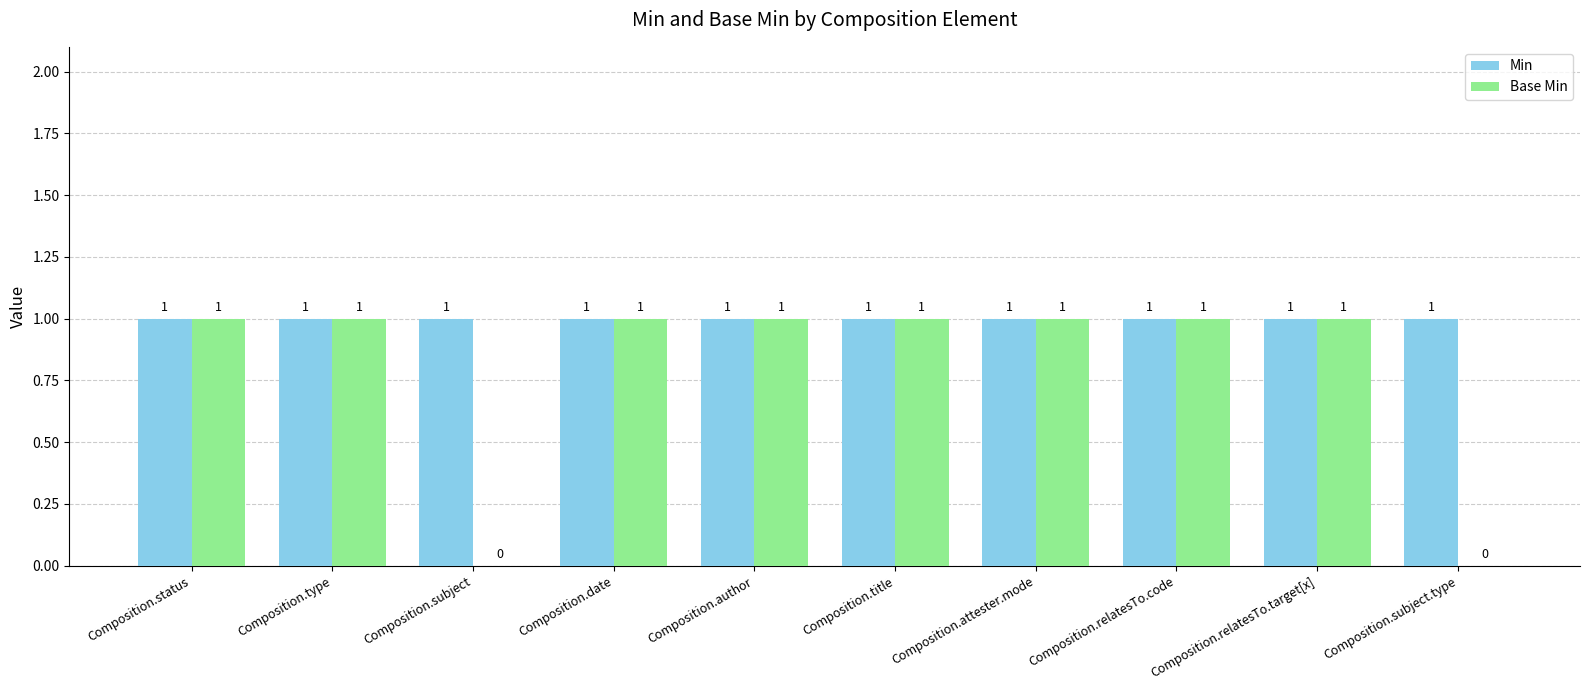

How many groups of bars are there?

10